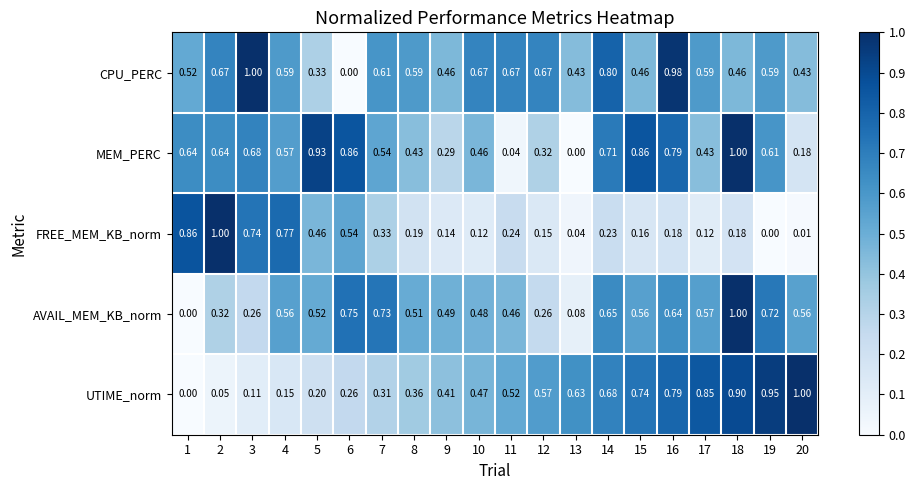

At 11, list the series in order from largest to smallest.

CPU_PERC, UTIME_norm, AVAIL_MEM_KB_norm, FREE_MEM_KB_norm, MEM_PERC